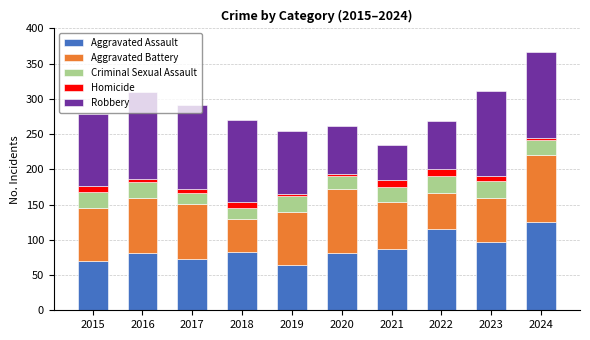

Which category has the highest value in the Aggravated Assault series?

2024